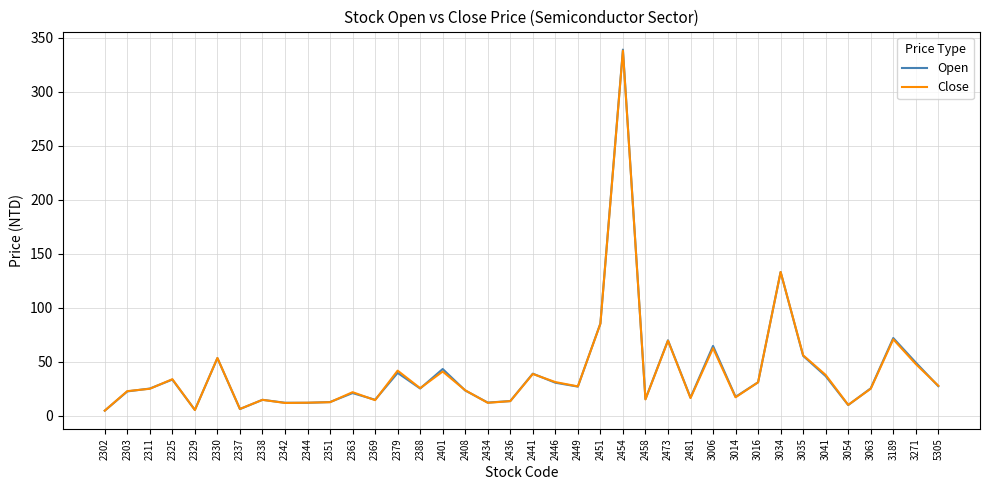

At which label does Close reach its peak?

2454